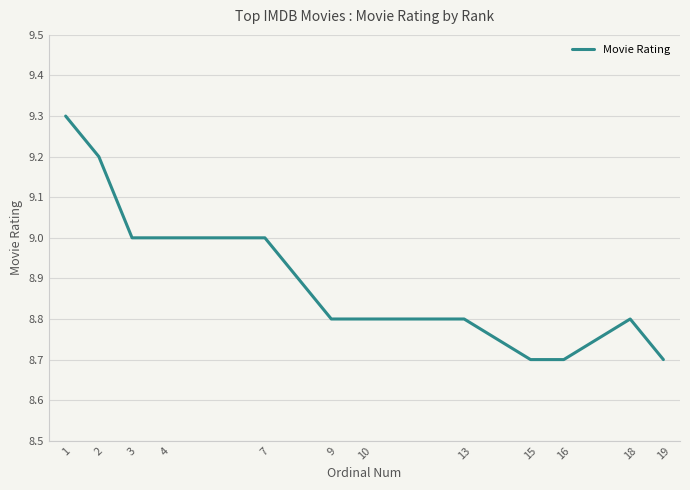

What is the average value?

8.9